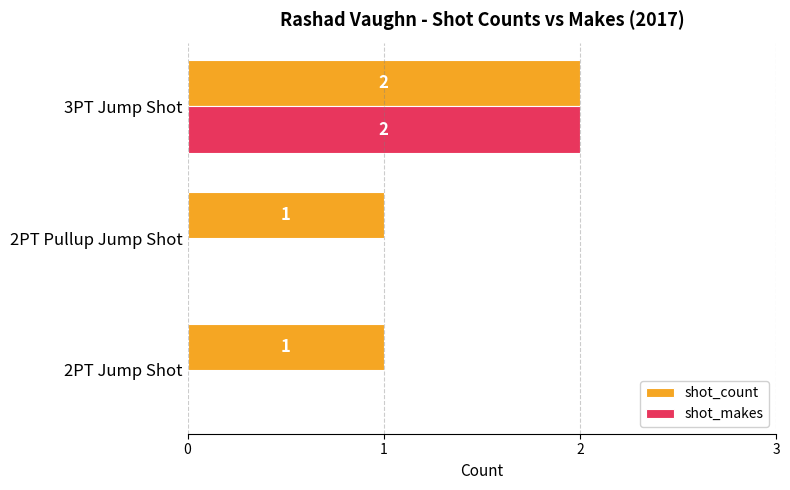

What is the maximum value for shot_count?

2